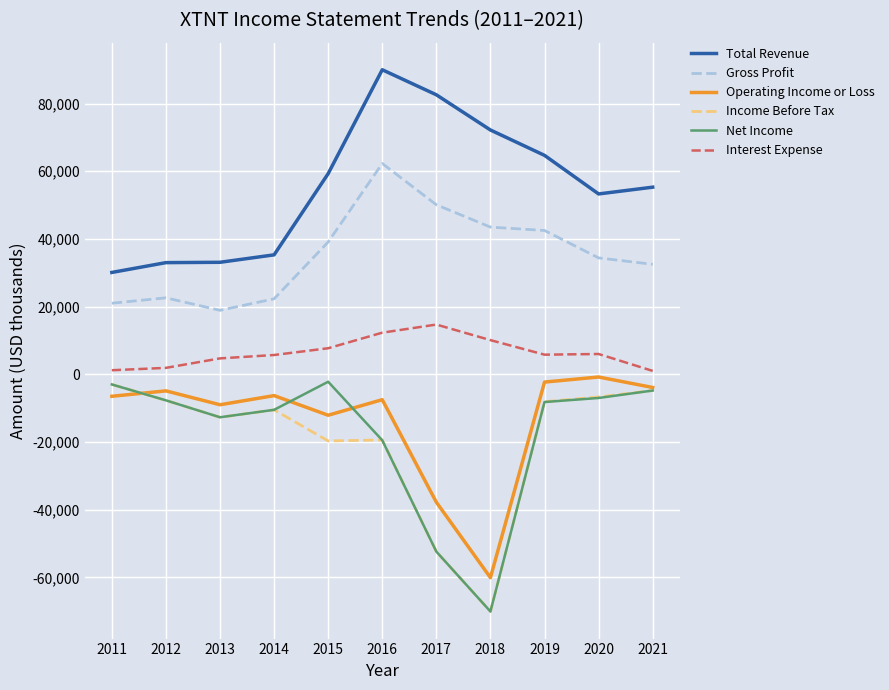

What is the sum of the Income Before Tax values at 2018 and 2019?

-78200